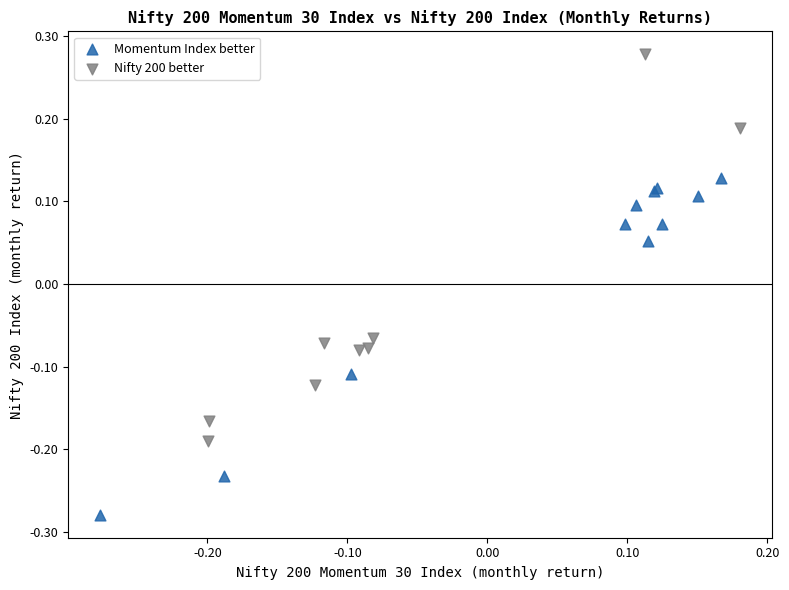

Which series contains the lowest Y value?

Momentum Index better